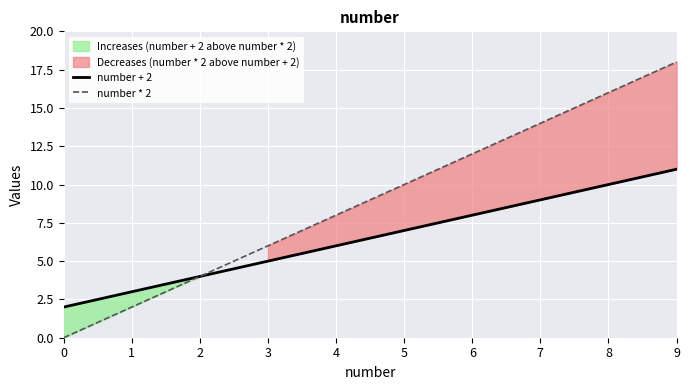

Rank the series by their average value, from lowest to highest.

number + 2, number * 2